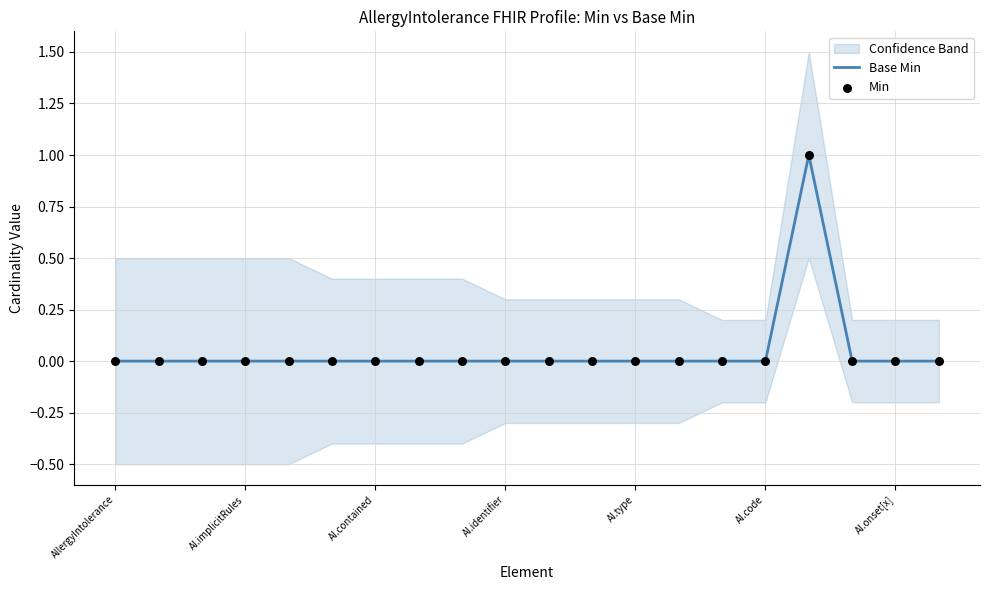

Which series has the largest Y range (max minus min)?

Base Min